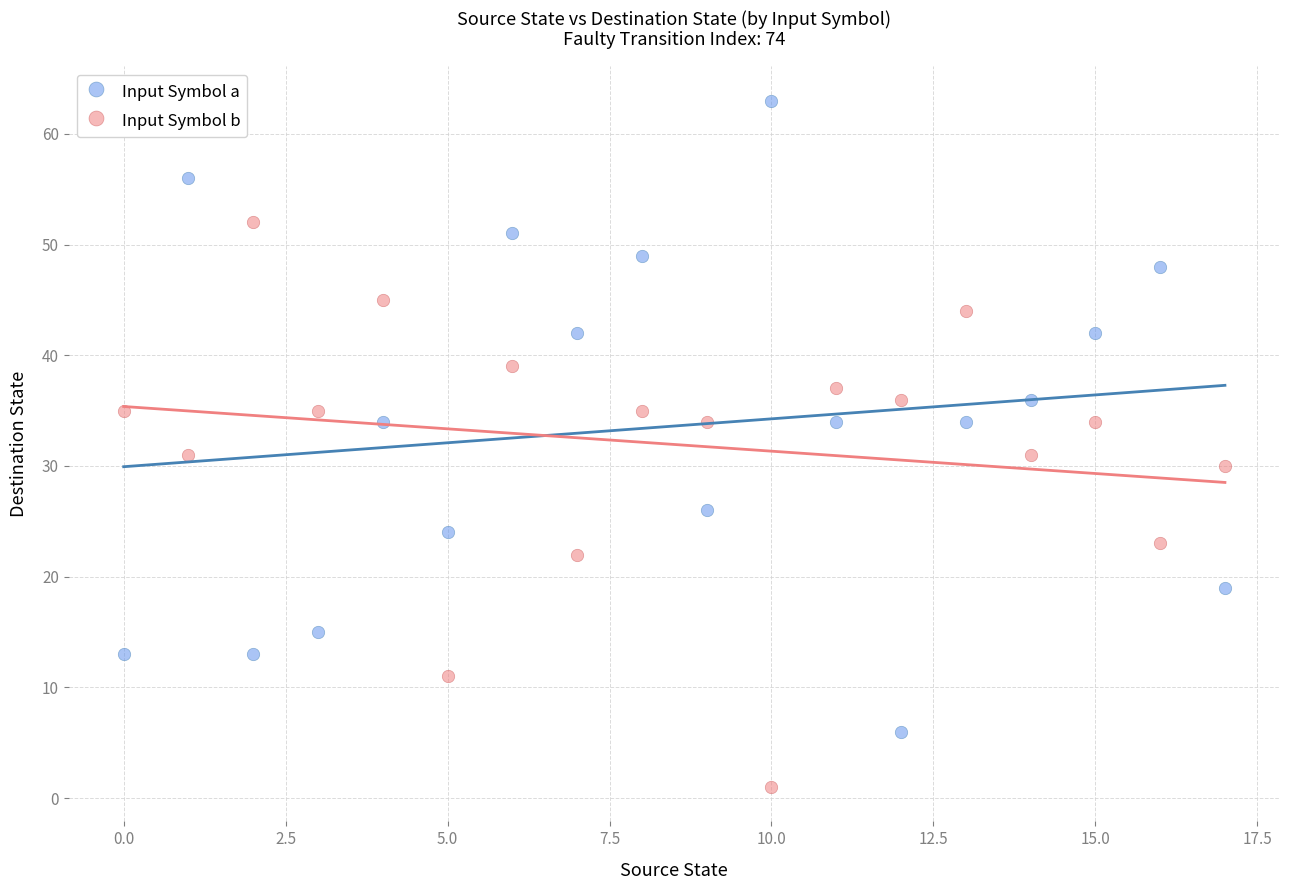

What are all the series names shown in the legend?

Input Symbol a, Input Symbol b